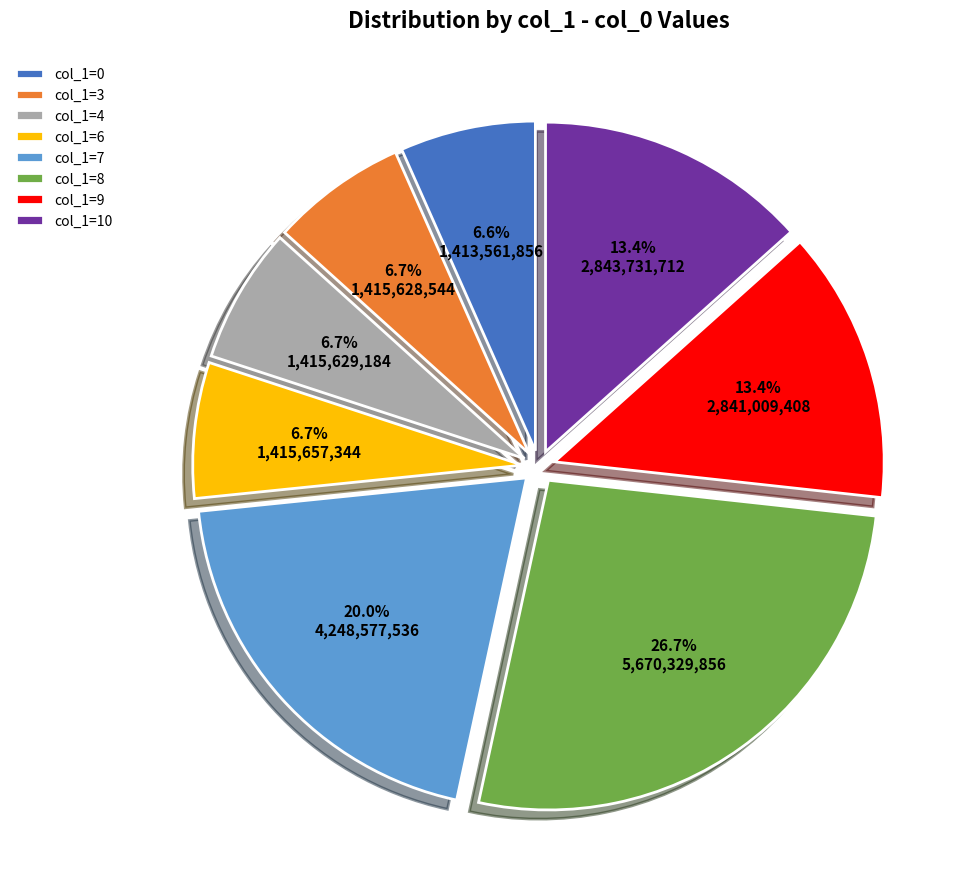

Is the sum of col_1=7 and col_1=9 greater than half?

No